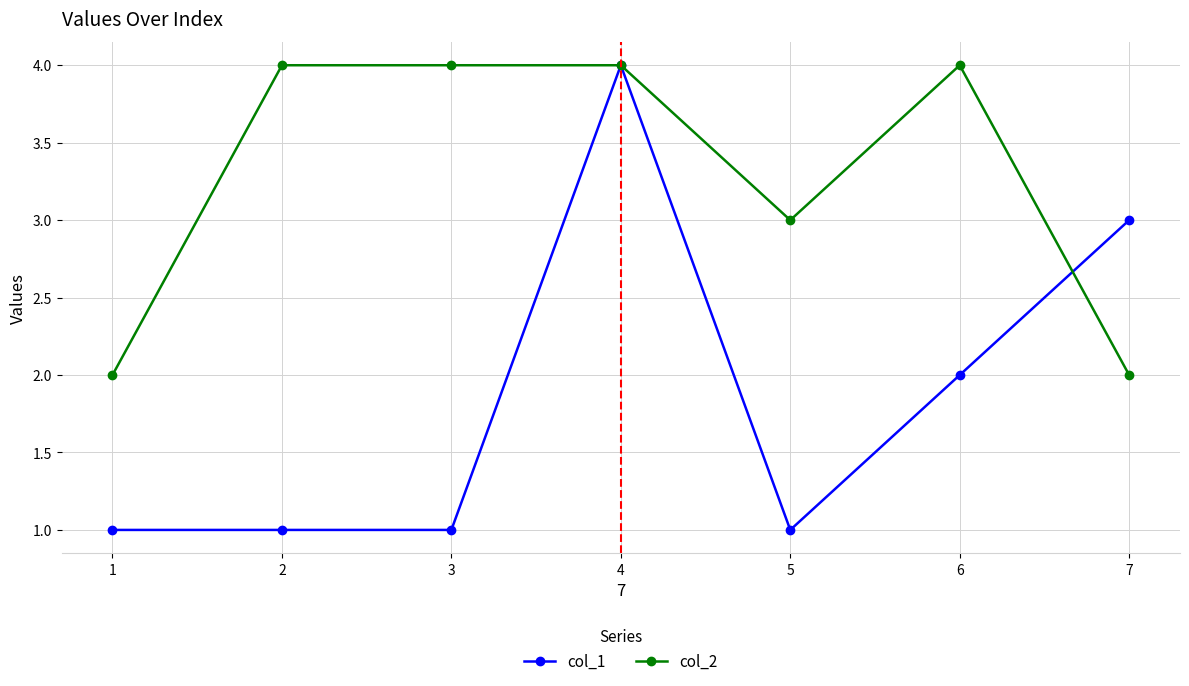

Reading left to right, transcribe all the data shown in this chart.

col_1: 1	1	1	4	1	2	3
col_2: 2	4	4	4	3	4	2